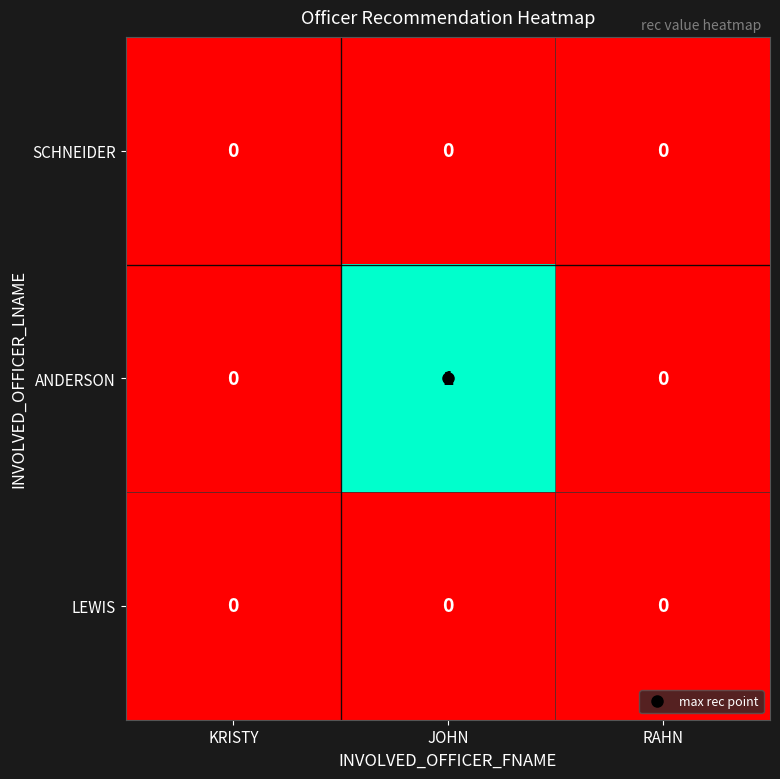

At which label does ANDERSON reach its peak?

JOHN